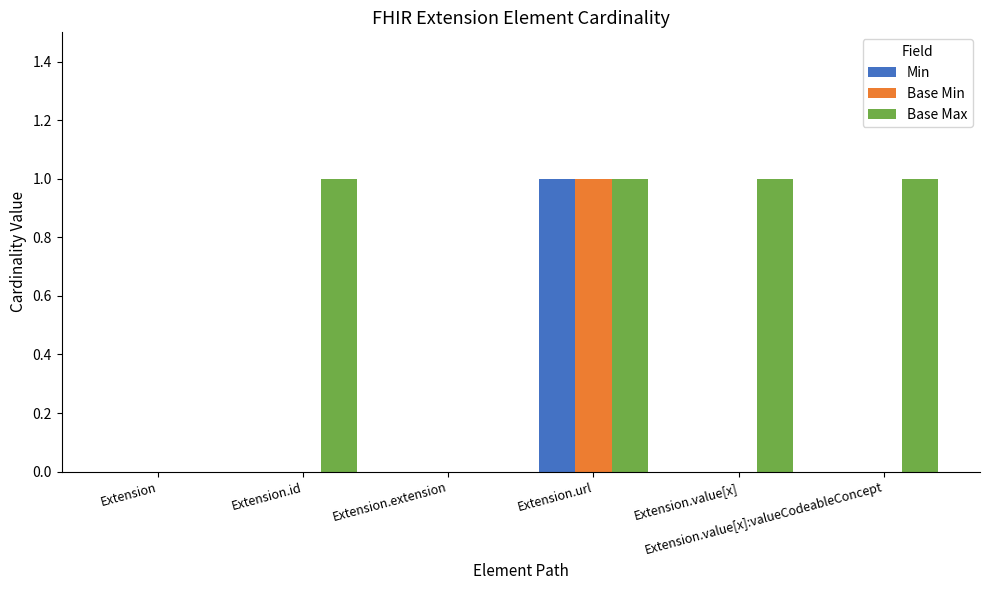

Which series has the largest total across all categories?

Base Max